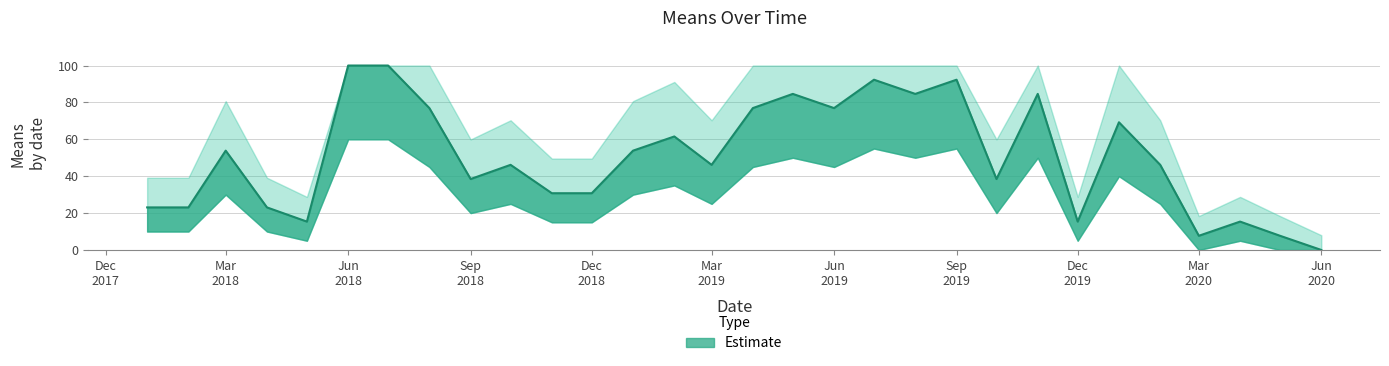

Approximately how many times larger is the value at 2018-06-01 compared to 2018-08-01?

1.3